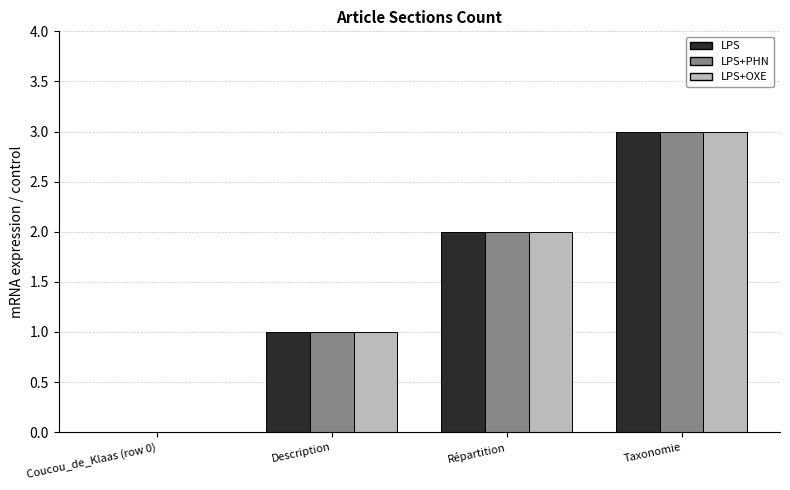

How many values in LPS+OXE are above zero?

3